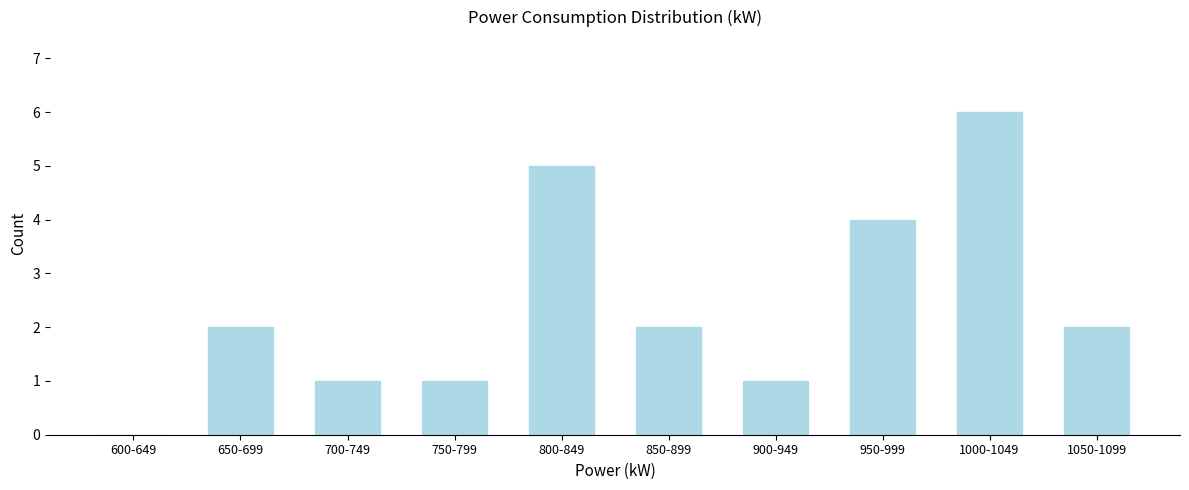

Reading left to right, extract all data points from this chart.

600-649=0	650-699=2	700-749=1	750-799=1	800-849=5	850-899=2	900-949=1	950-999=4	1000-1049=6	1050-1099=2